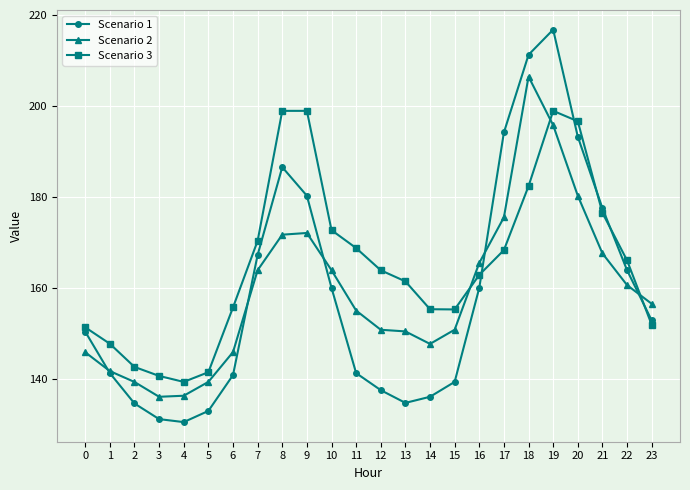

What is the approximate value of Scenario 3 at 22?

166.0